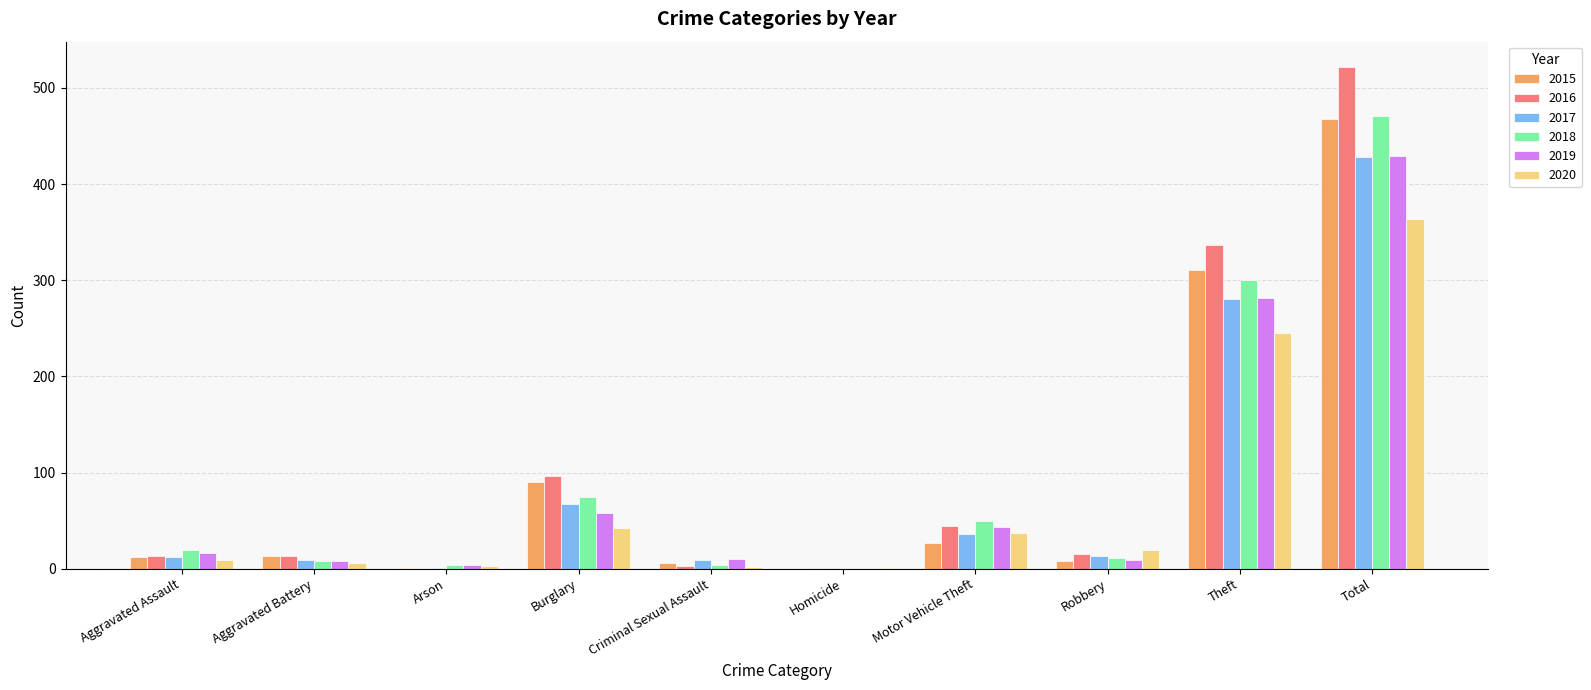

At which category is the sum across all series the highest?

Total